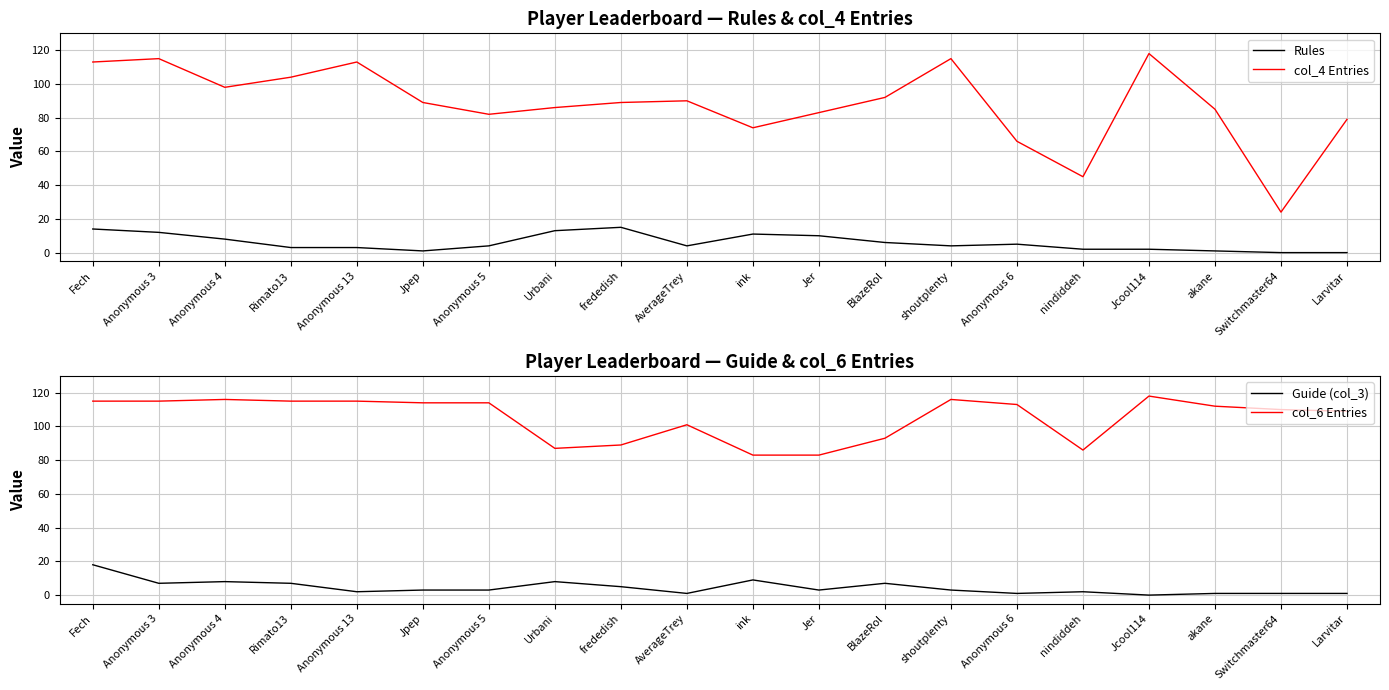

What is the difference between the maximum and minimum values in the col_6 Entries series?

35